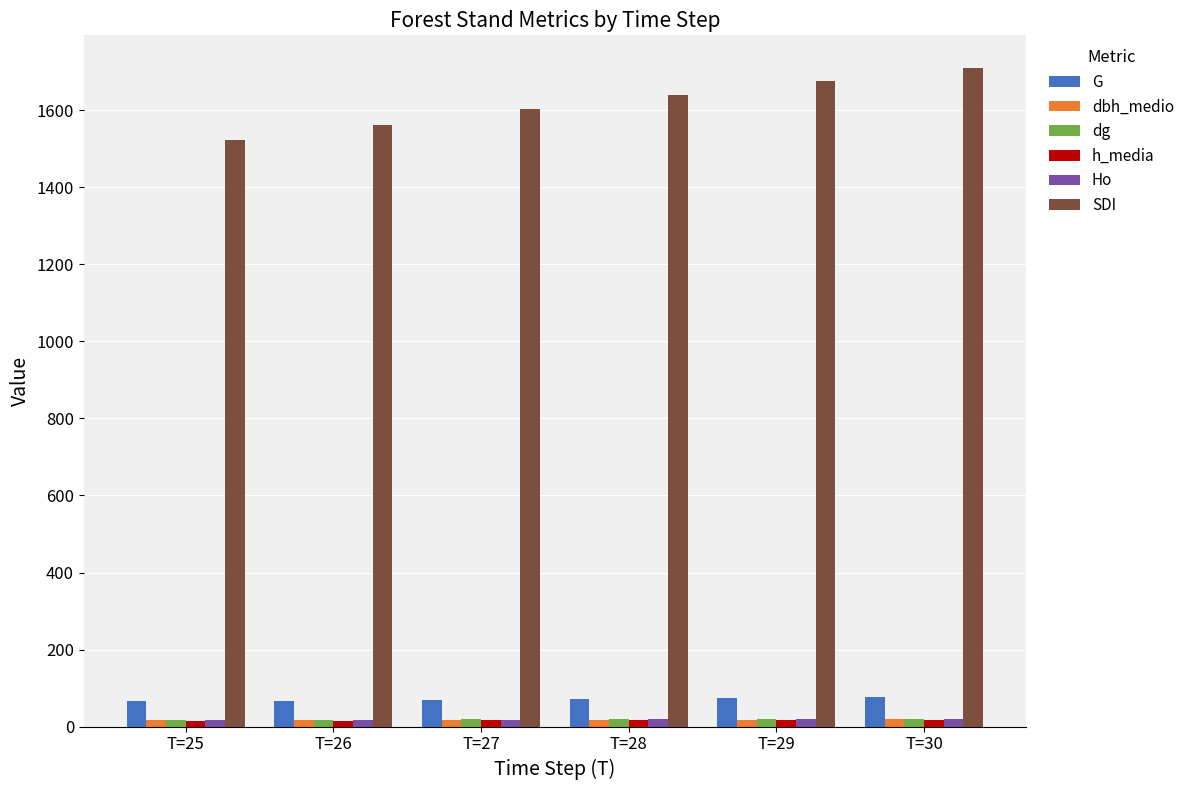

Which series has the largest total across all categories?

SDI